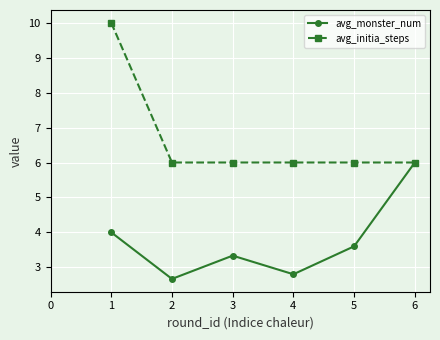

What is the spread (max minus min) of values at 1?

6.0